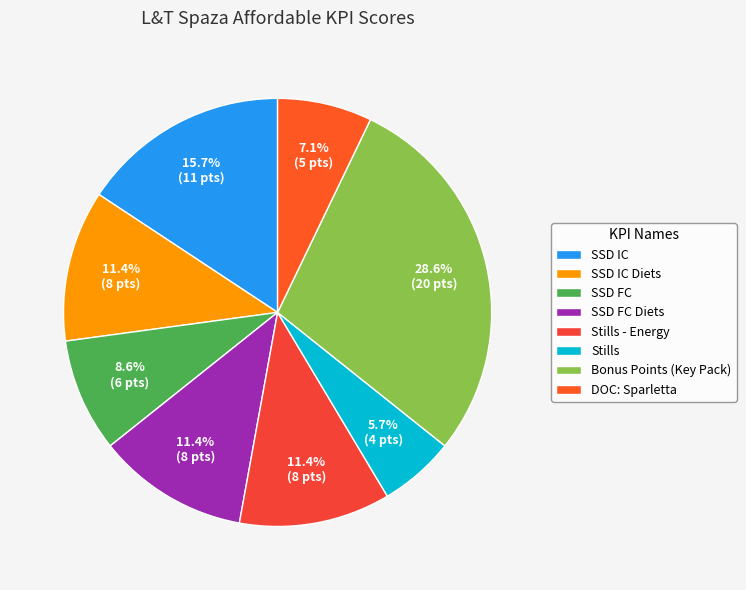

The SSD IC Diets slice represents 11% of the pie. True or false?

True